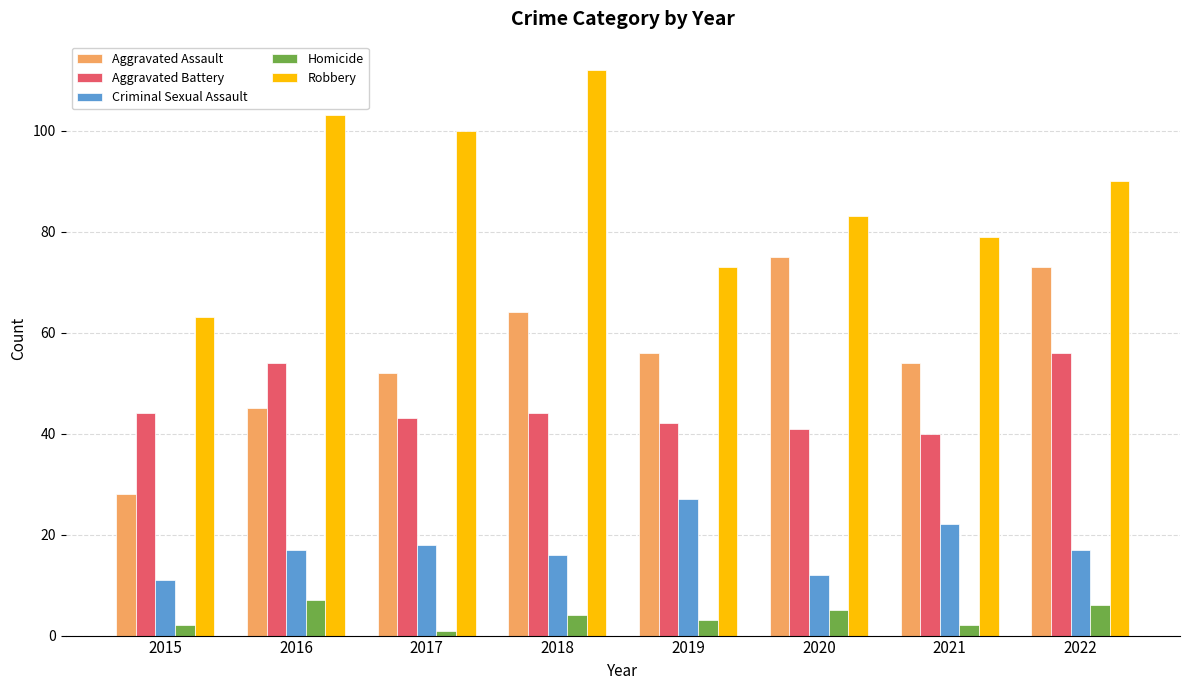

Reading left to right, extract all data points from this chart.

Aggravated Assault: 2015=28	2016=45	2017=52	2018=64	2019=56	2020=75	2021=54	2022=73
Aggravated Battery: 2015=44	2016=54	2017=43	2018=44	2019=42	2020=41	2021=40	2022=56
Criminal Sexual Assault: 2015=11	2016=17	2017=18	2018=16	2019=27	2020=12	2021=22	2022=17
Homicide: 2015=2	2016=7	2017=1	2018=4	2019=3	2020=5	2021=2	2022=6
Robbery: 2015=63	2016=103	2017=100	2018=112	2019=73	2020=83	2021=79	2022=90